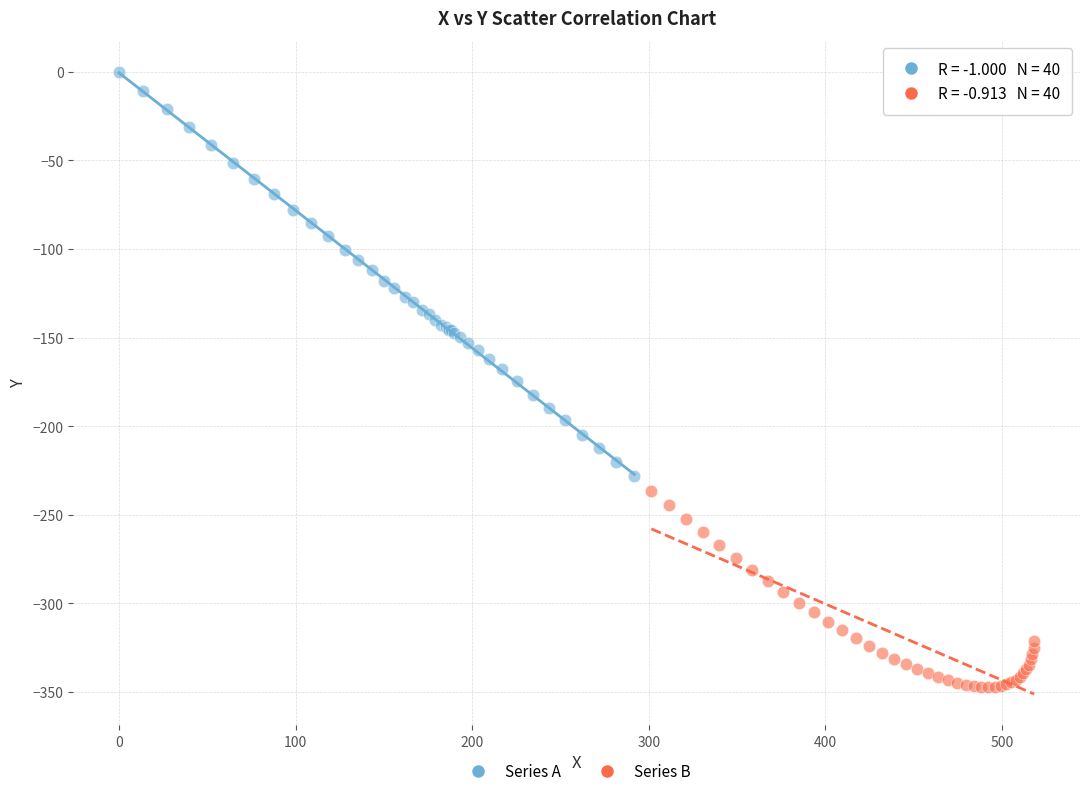

Which series reaches the maximum Y coordinate?

Series A